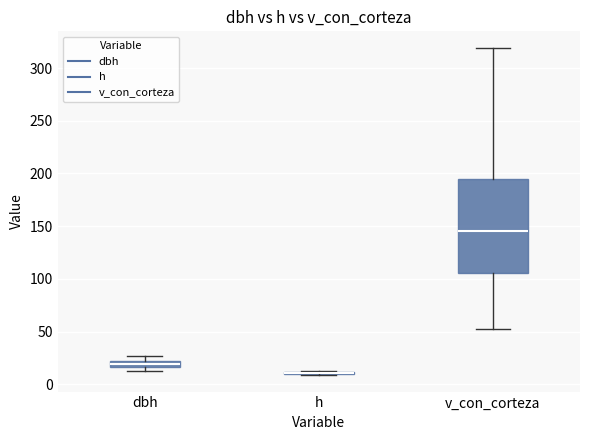

Where is the lower edge of the box for dbh on the y-axis? The values are not printed on the chart, so give them approximately, as read against the axis.

15